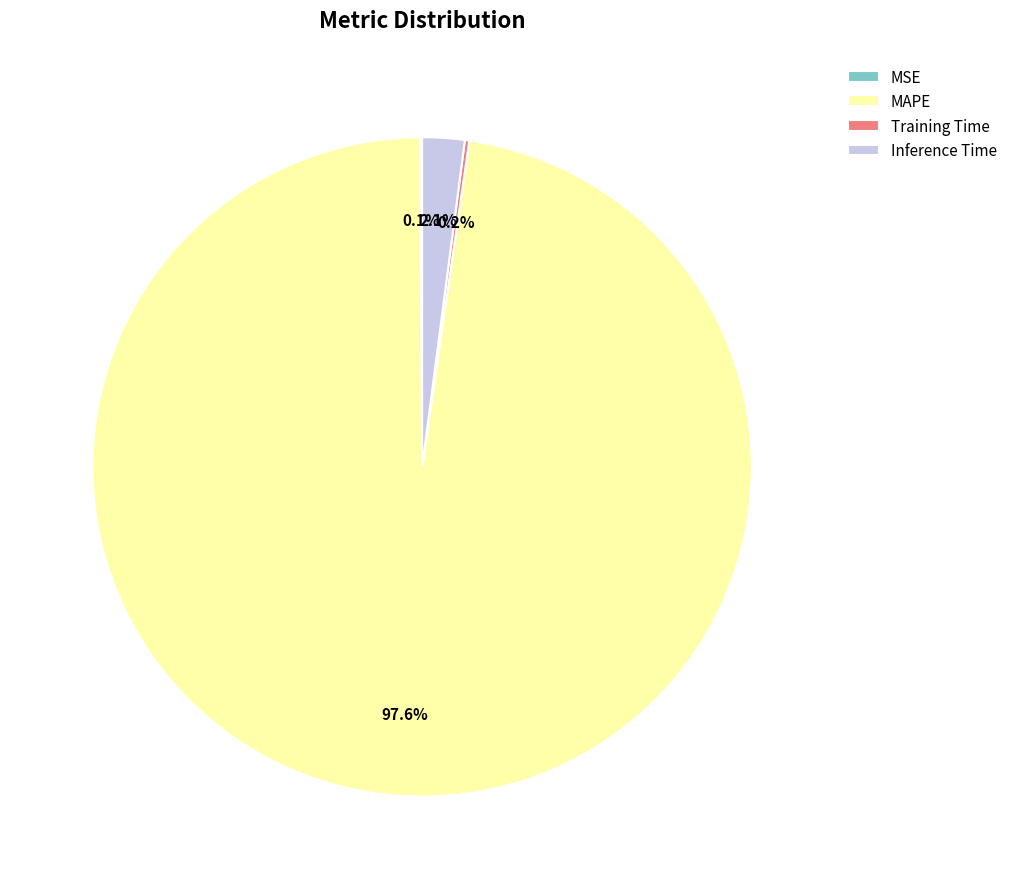

To the nearest percent, what percentage of the pie is Inference Time?

2%